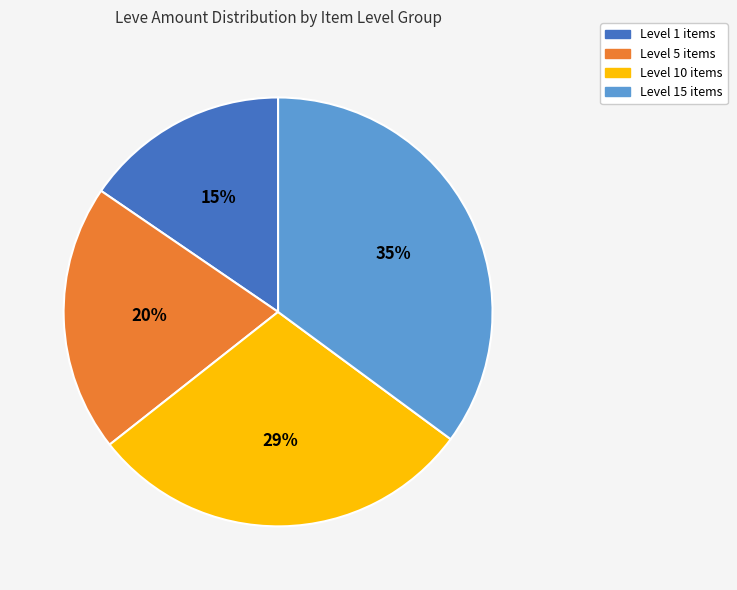

To the nearest percent, what is the average slice percentage?

25%